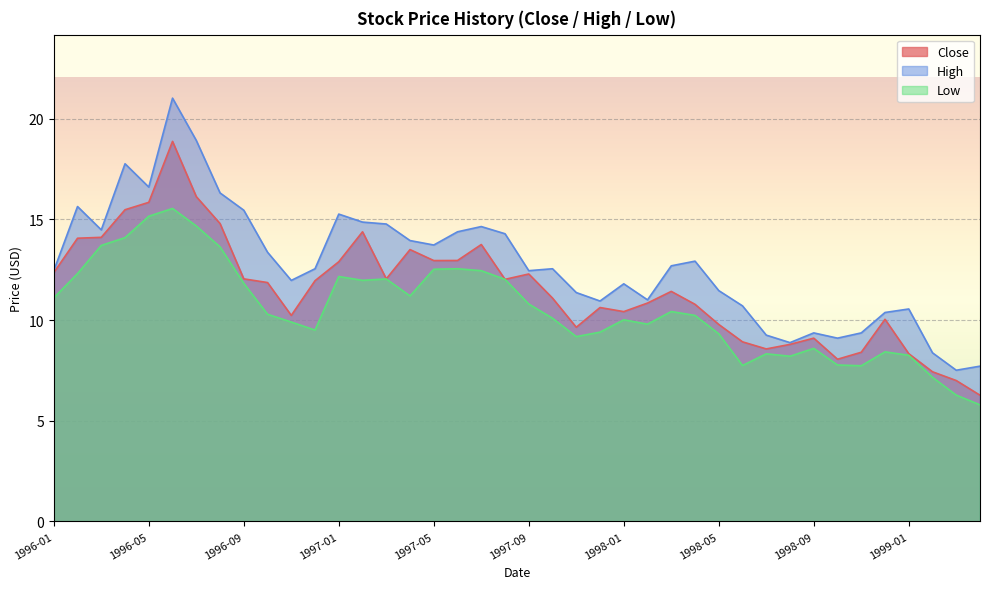

Where does the Close series first go above 11?

1996-01